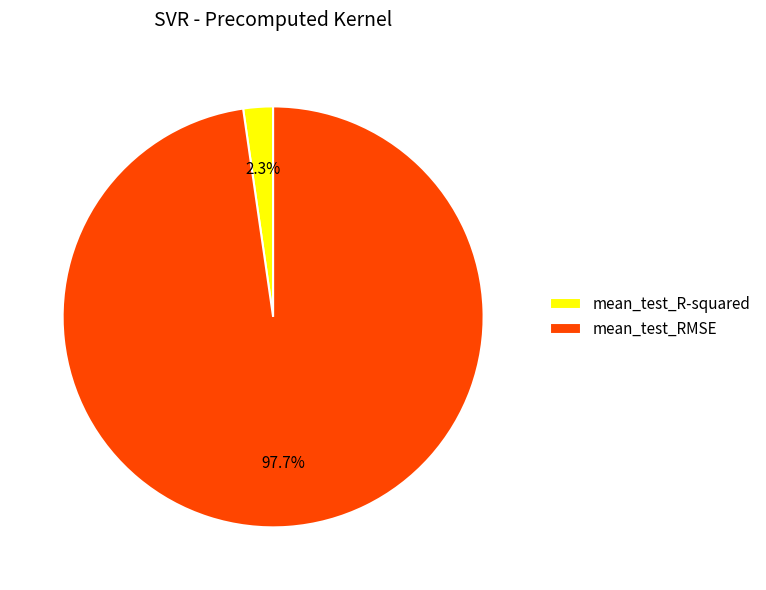

What percentage is NOT represented by mean_test_R-squared?

97.7%